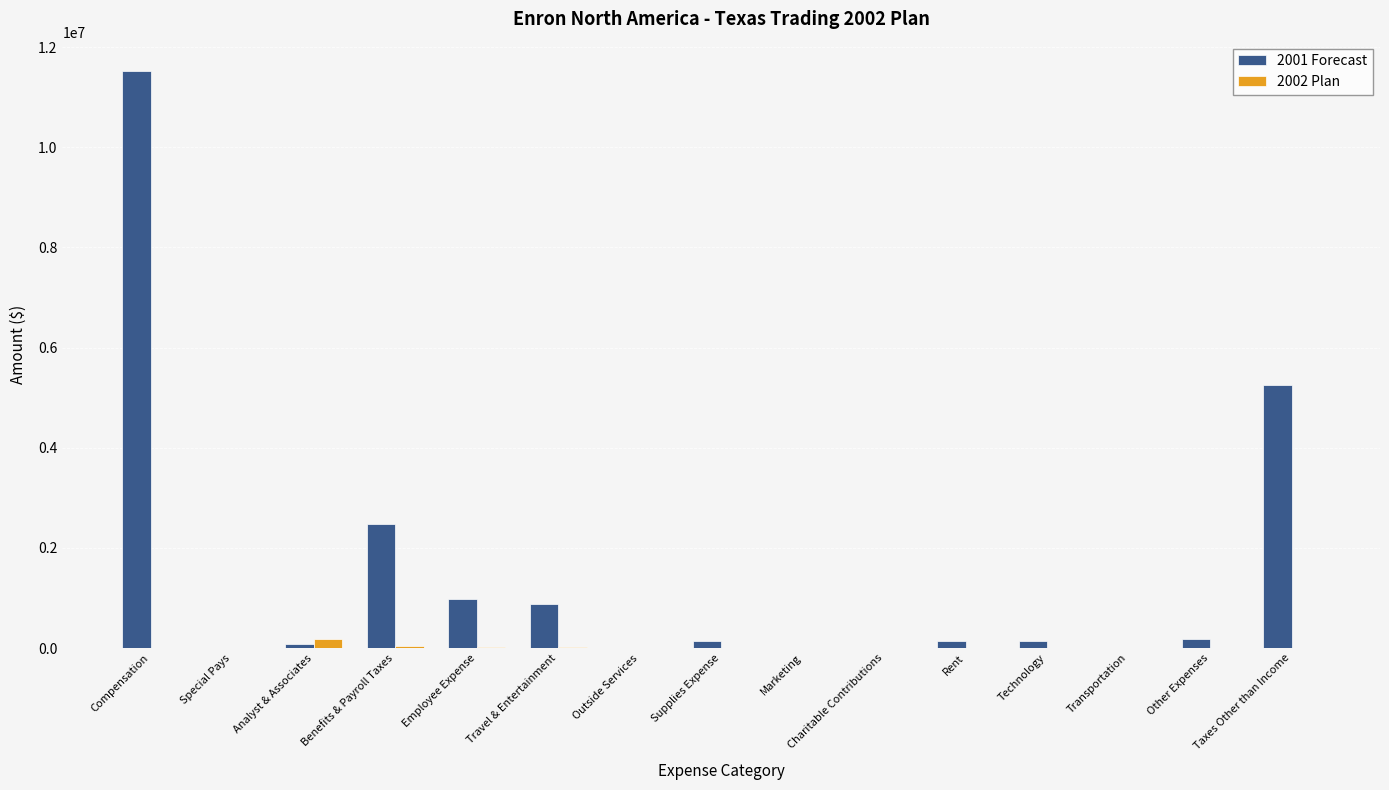

The value of 2001 Forecast at Compensation is 11530476.9. True or false?

True